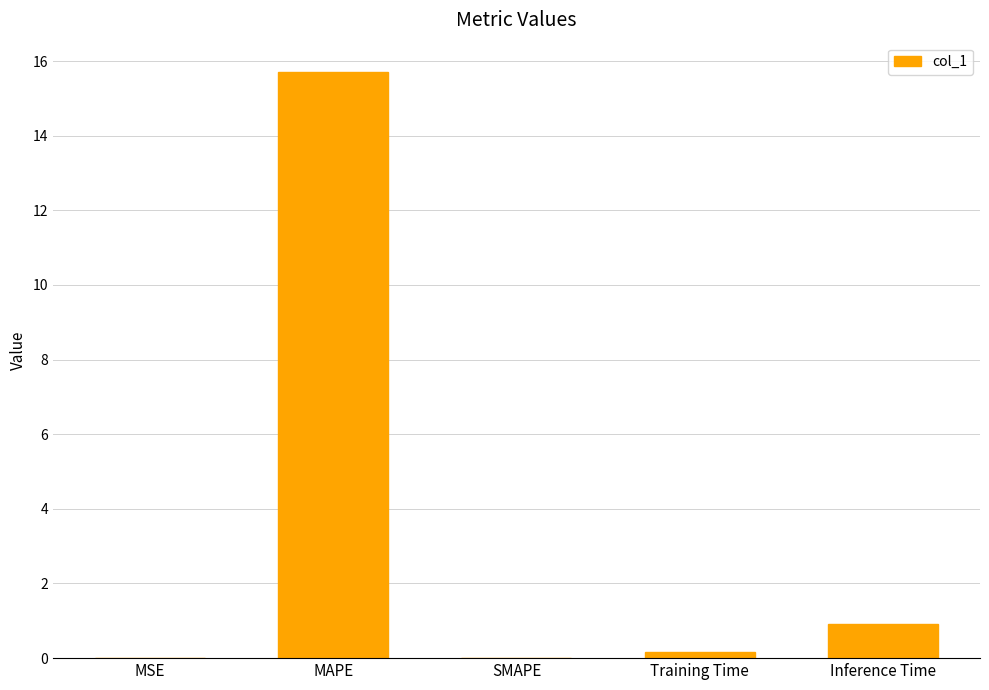

What is the change in value from MSE to Inference Time?

+0.9